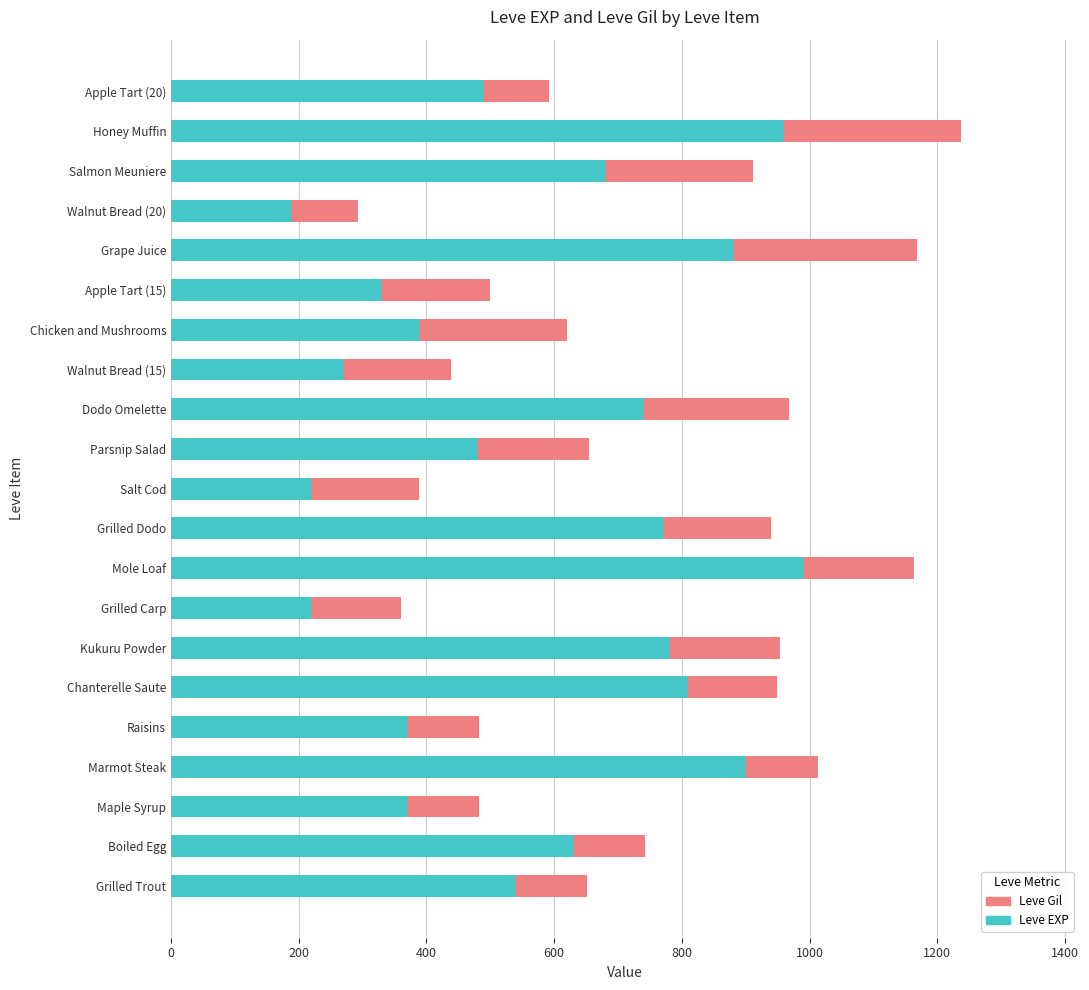

The value of Leve EXP at Grilled Dodo is 1108. True or false?

False